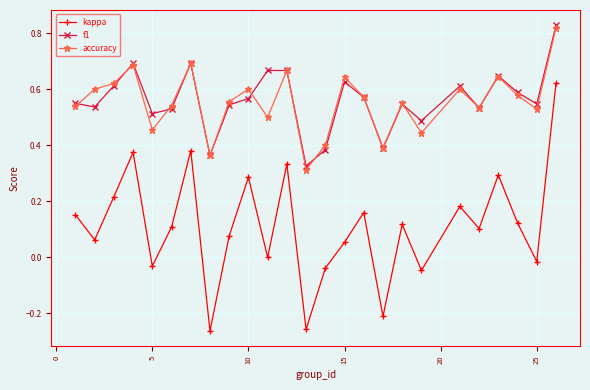

True or false: f1 and kappa cross at least once.

False